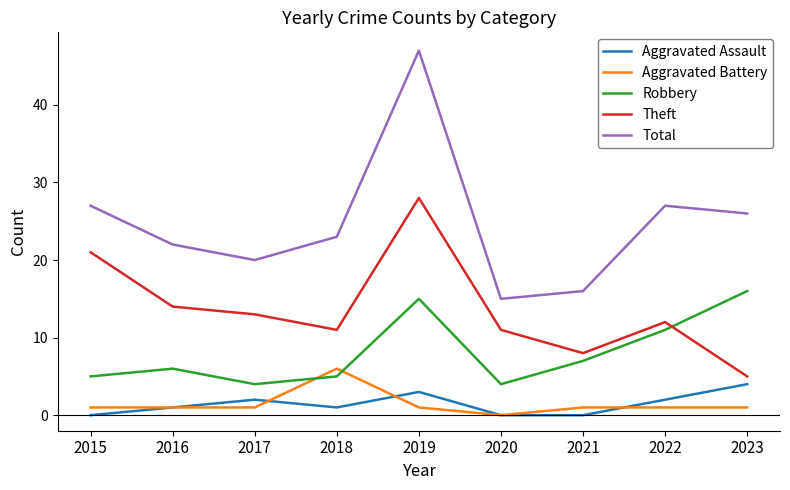

How many interior local peaks does the Total series have?

2